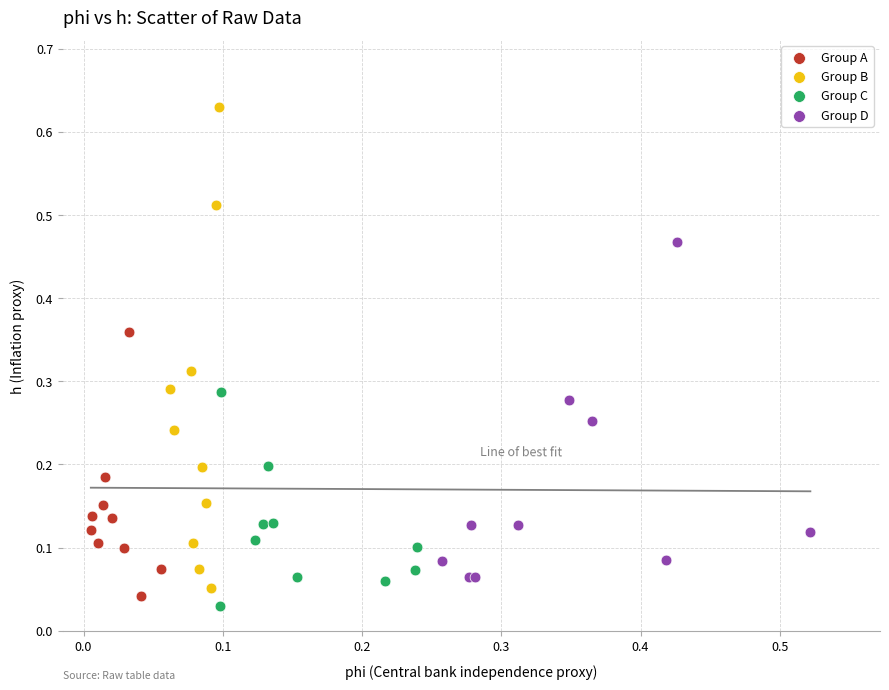

Which series has the largest Y range (max minus min)?

Group B